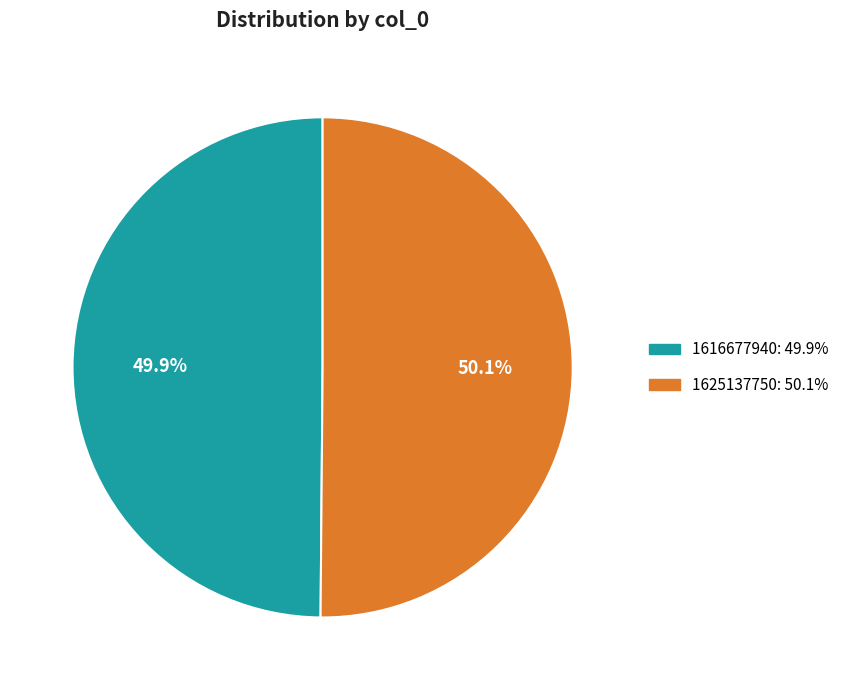

Does any single category account for the majority?

Yes